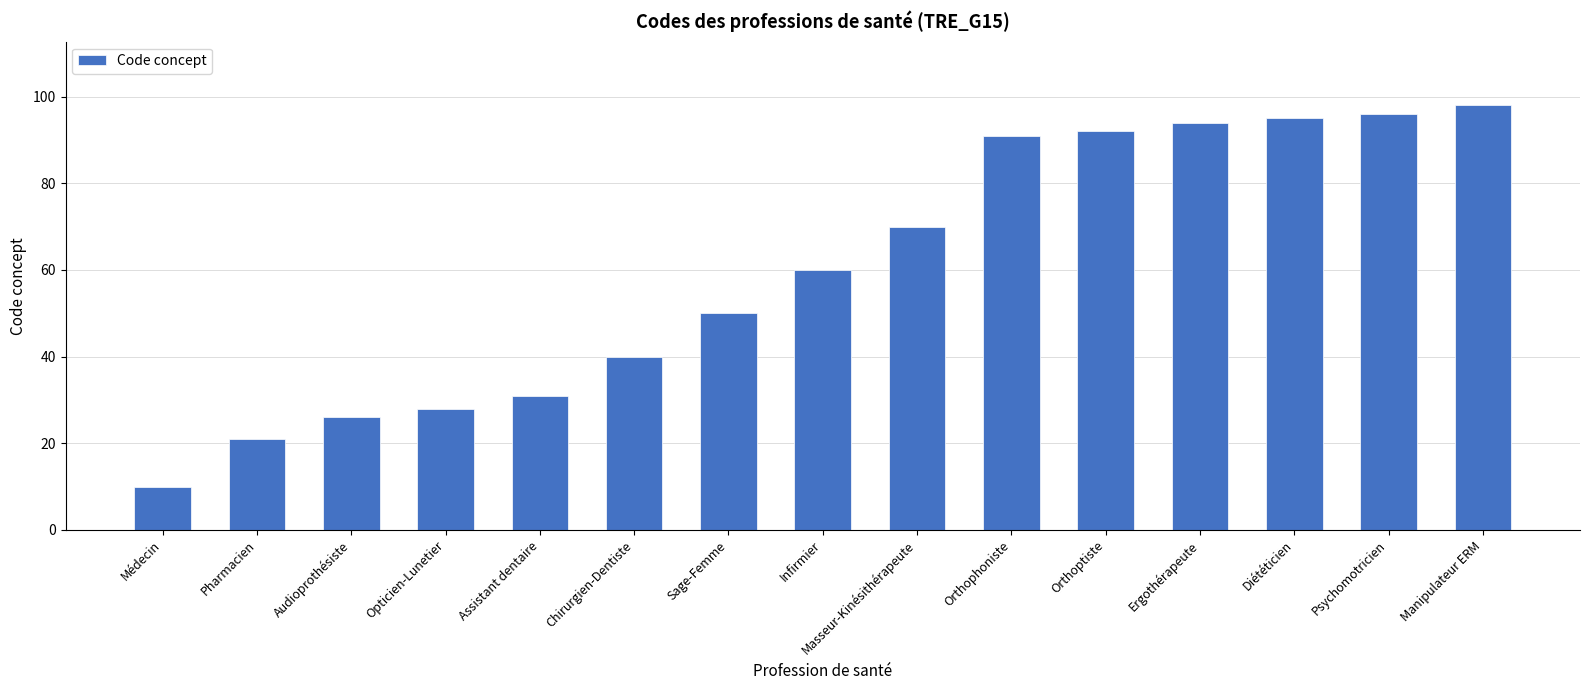

What is the value of the 10th bar from the left?

91